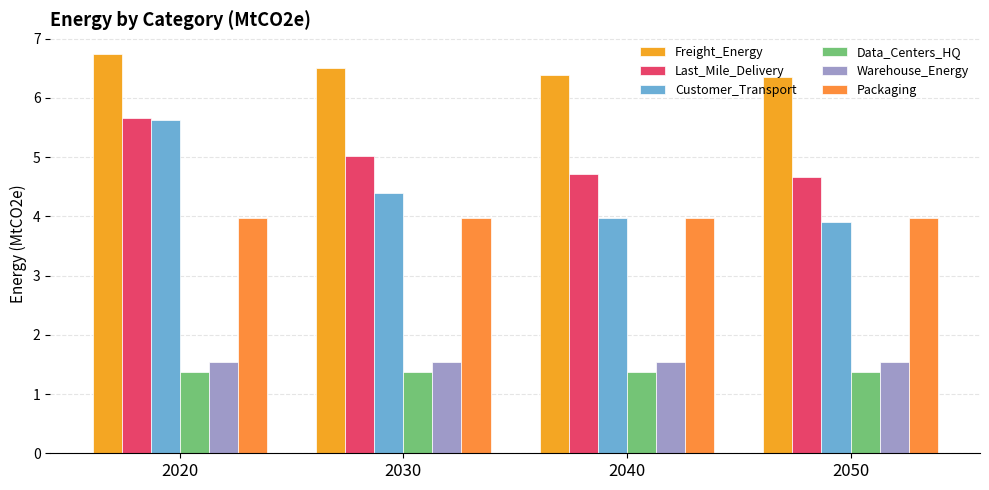

What is the value of the Warehouse_Energy bar at the 3rd from the left?

1.5